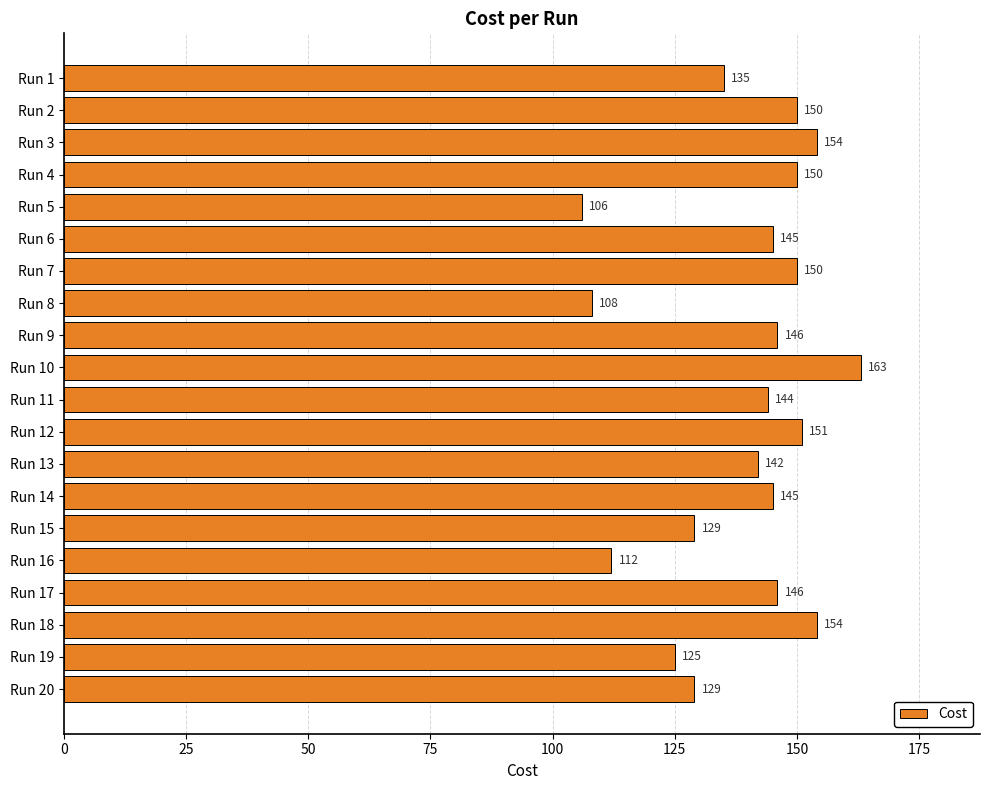

Which label corresponds to the largest value in the chart?

Run 10